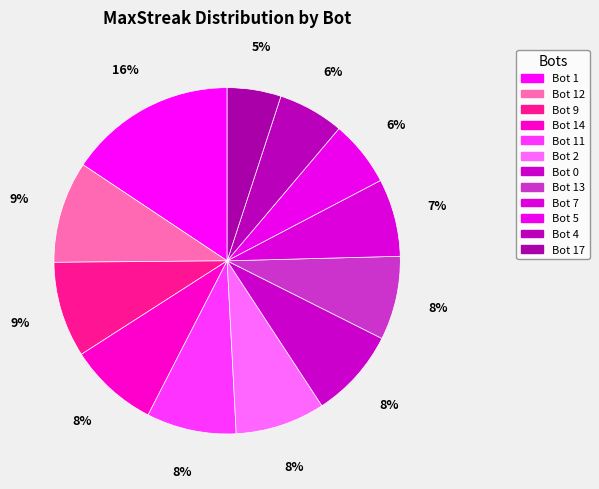

Which category has the smallest portion of the pie?

Bot 17